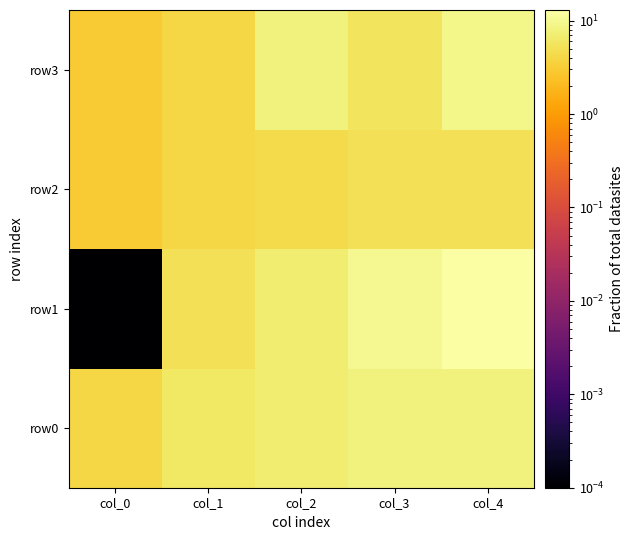

Which series has the largest range (max minus min)?

row1